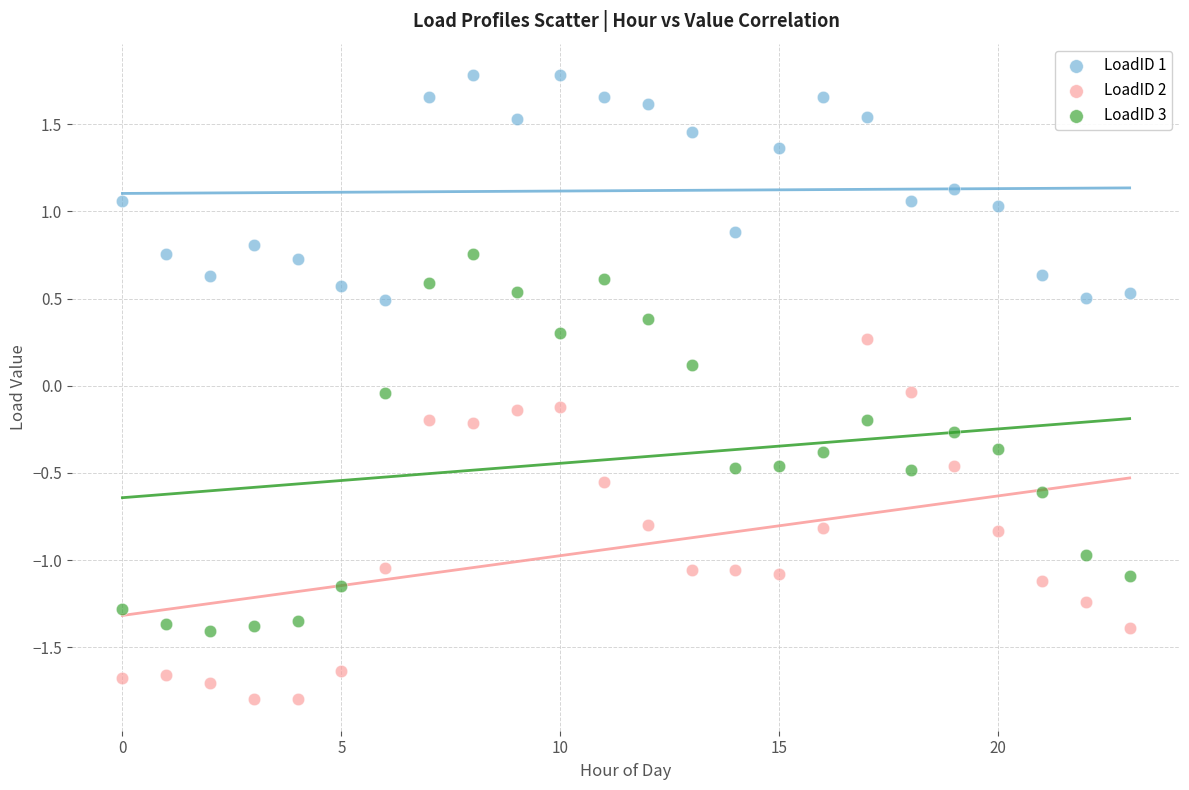

Which series reaches the minimum Y coordinate?

LoadID 2